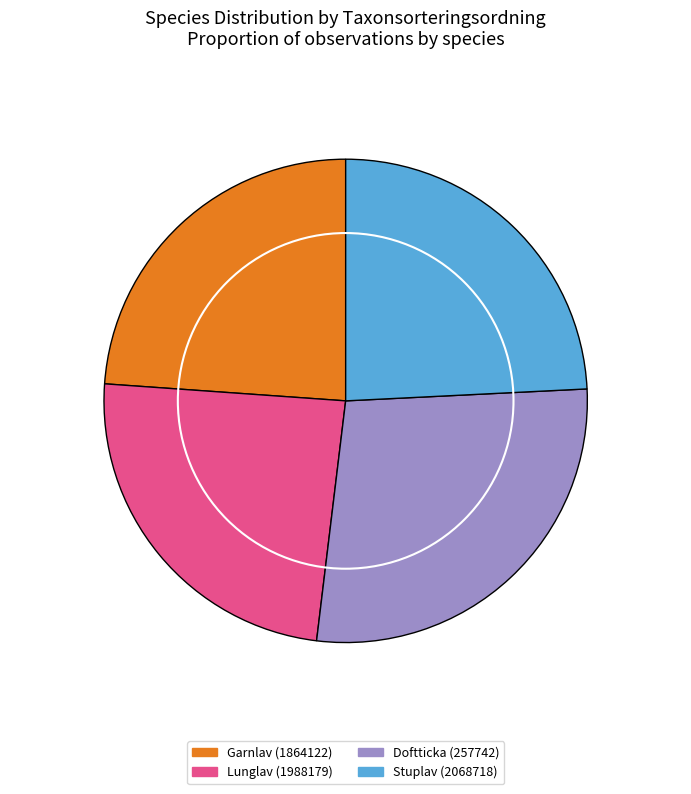

What is the ratio of the value at Doftticka (257742) to the value at Stuplav (2068718)?

1.1